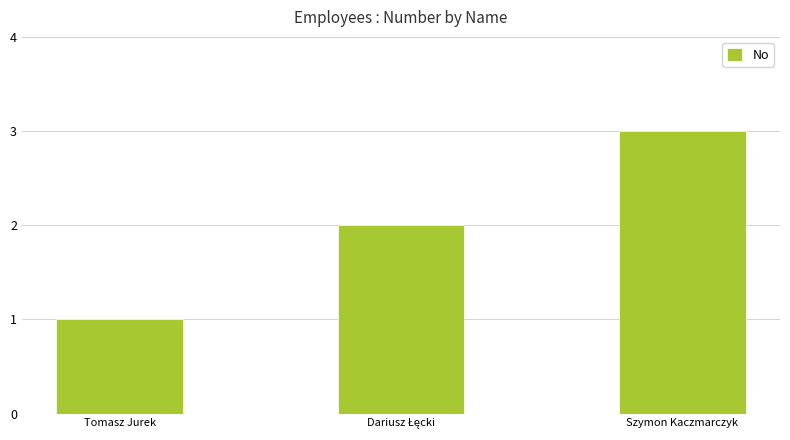

The value at Szymon Kaczmarczyk is 3. True or false?

True